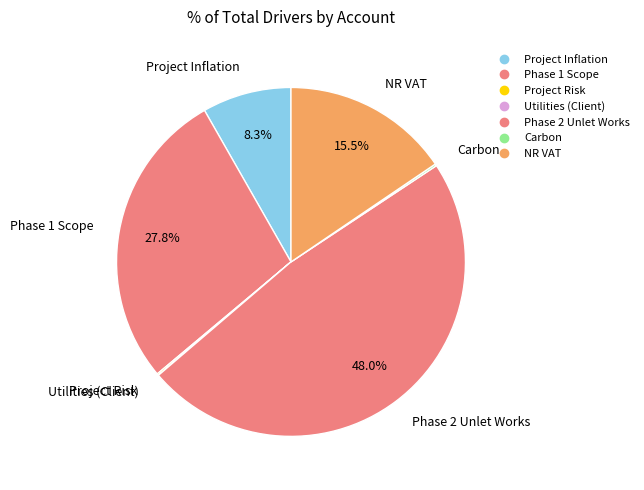

How many slices are in this pie chart?

7